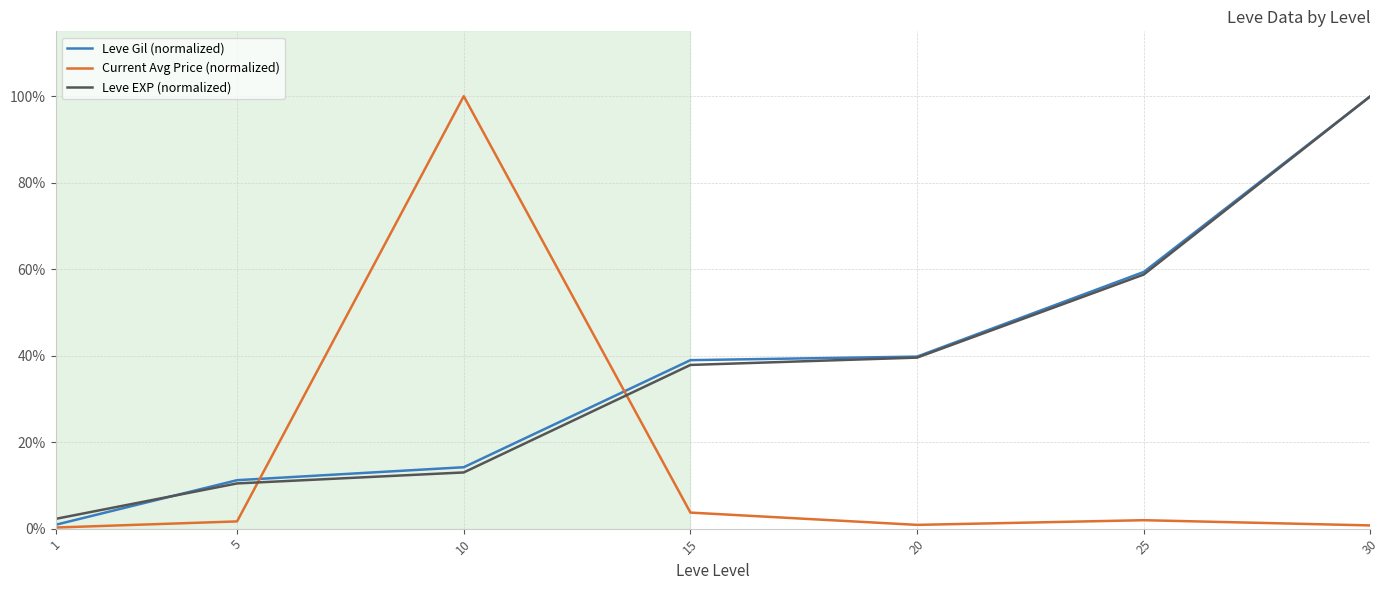

Is this an area chart (filled region under the line)?

No